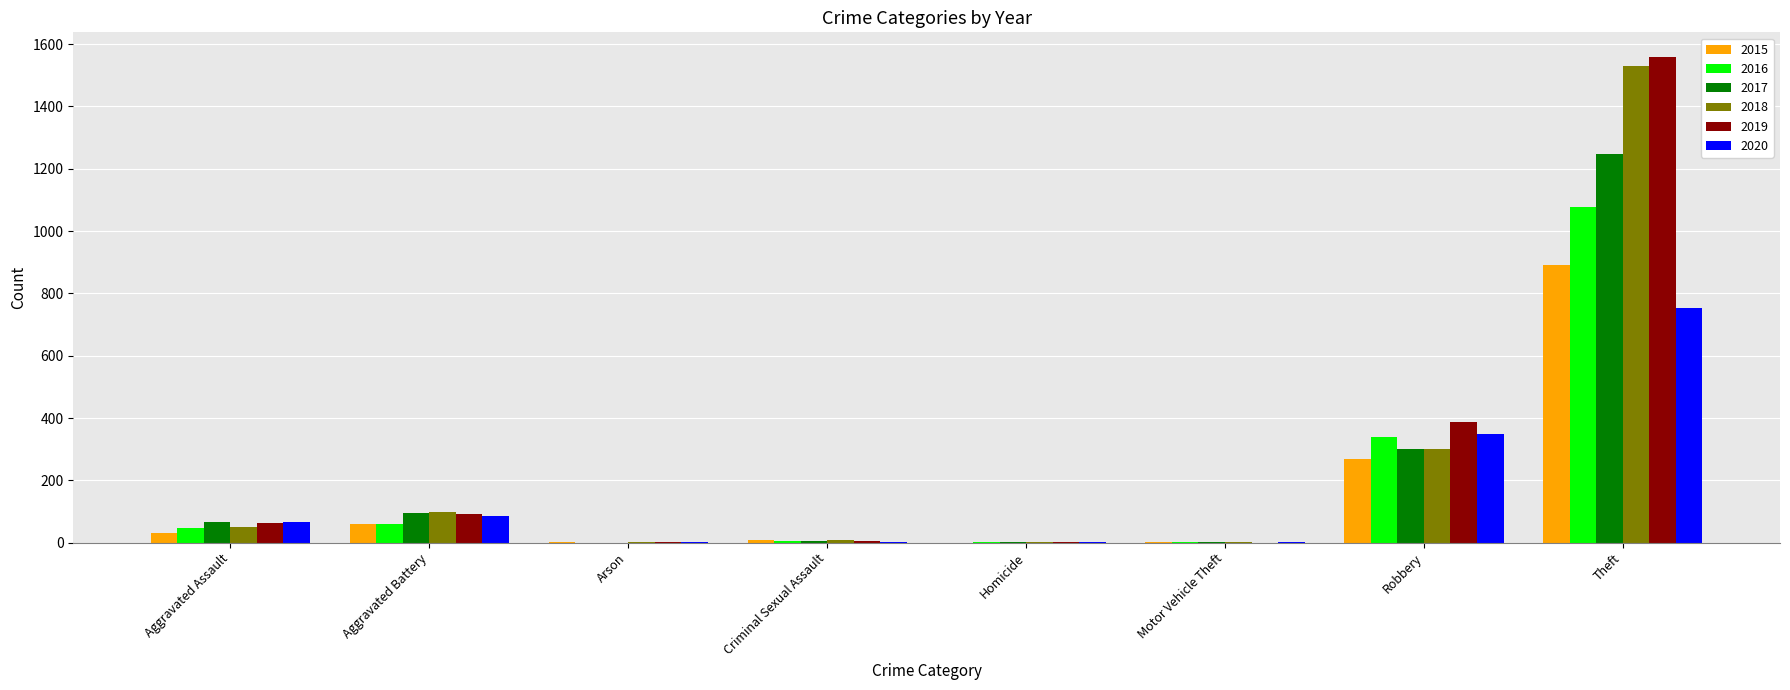

Are the bars grouped side by side (vs. stacked)?

Yes